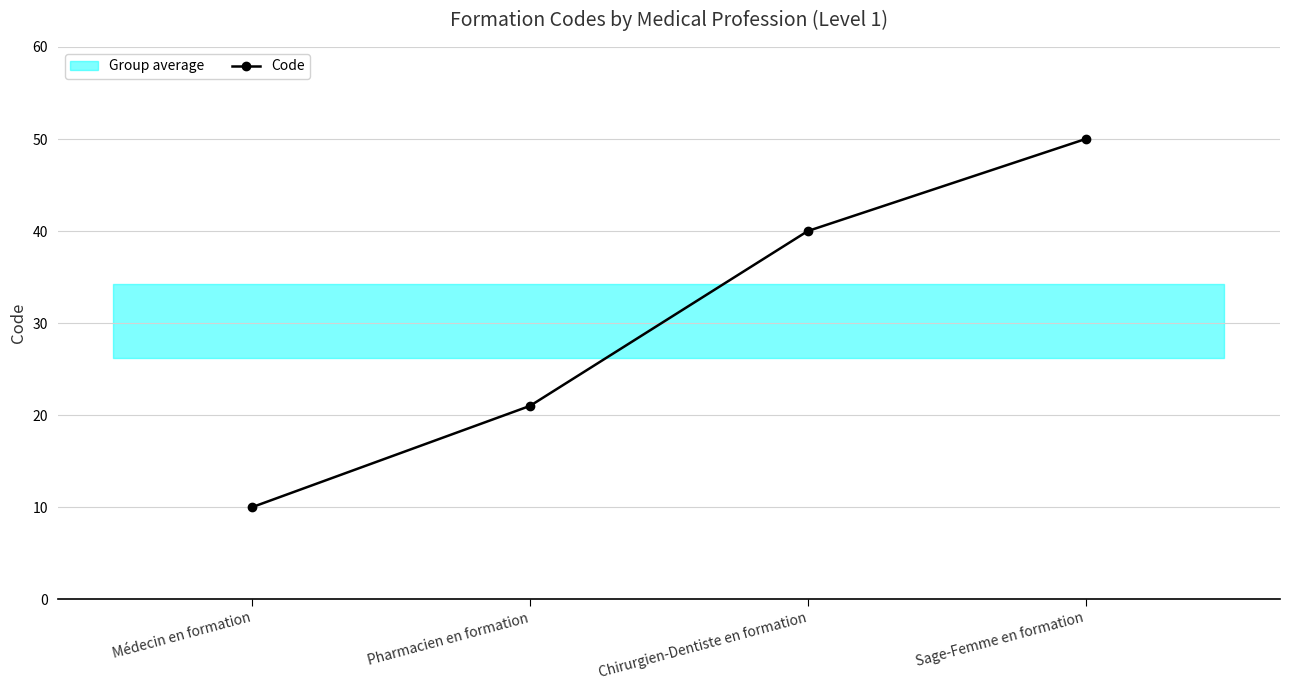

Which label corresponds to the smallest value in the chart?

Médecin en formation